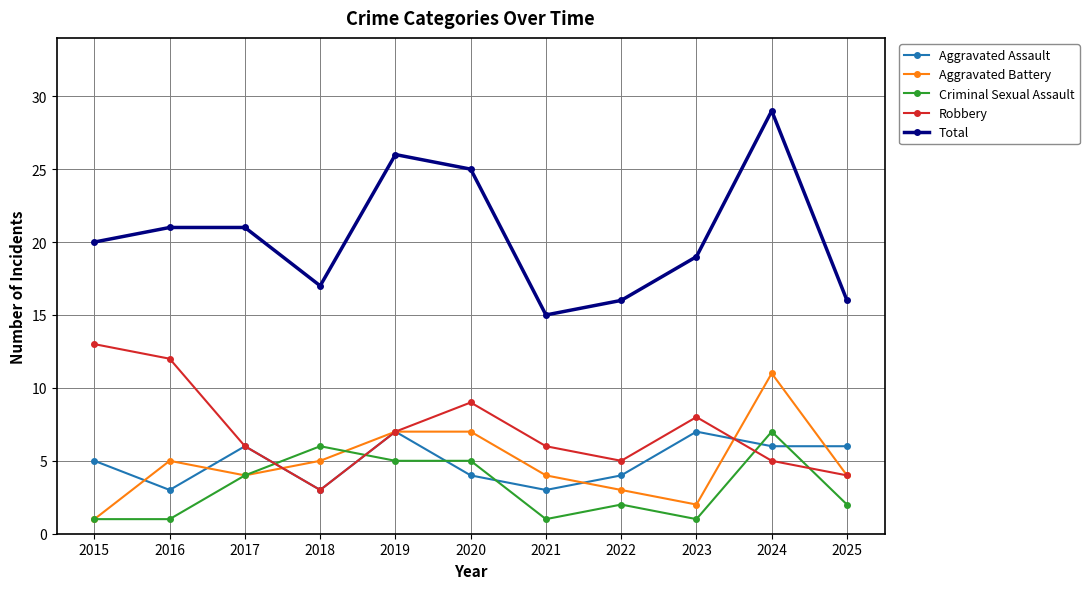

How many series are shown in this chart?

5